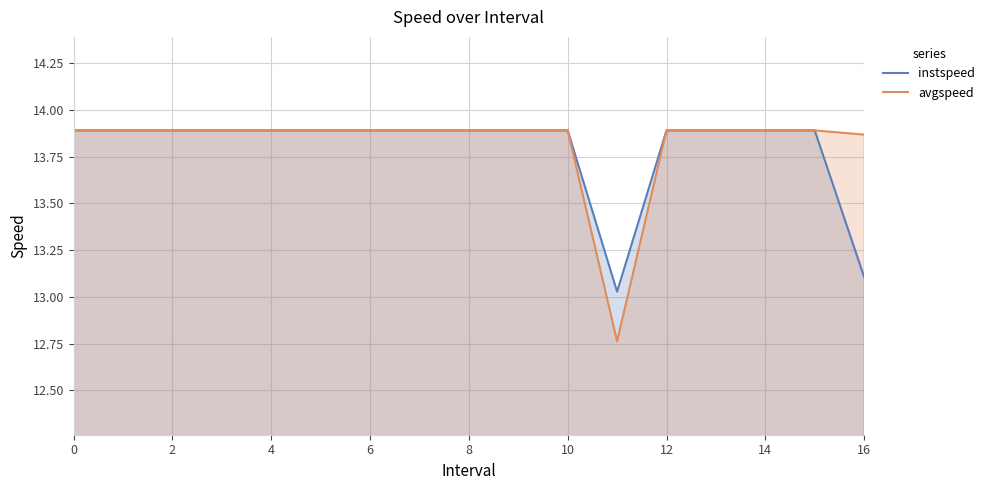

At 11, list the series in order from largest to smallest.

instspeed, avgspeed